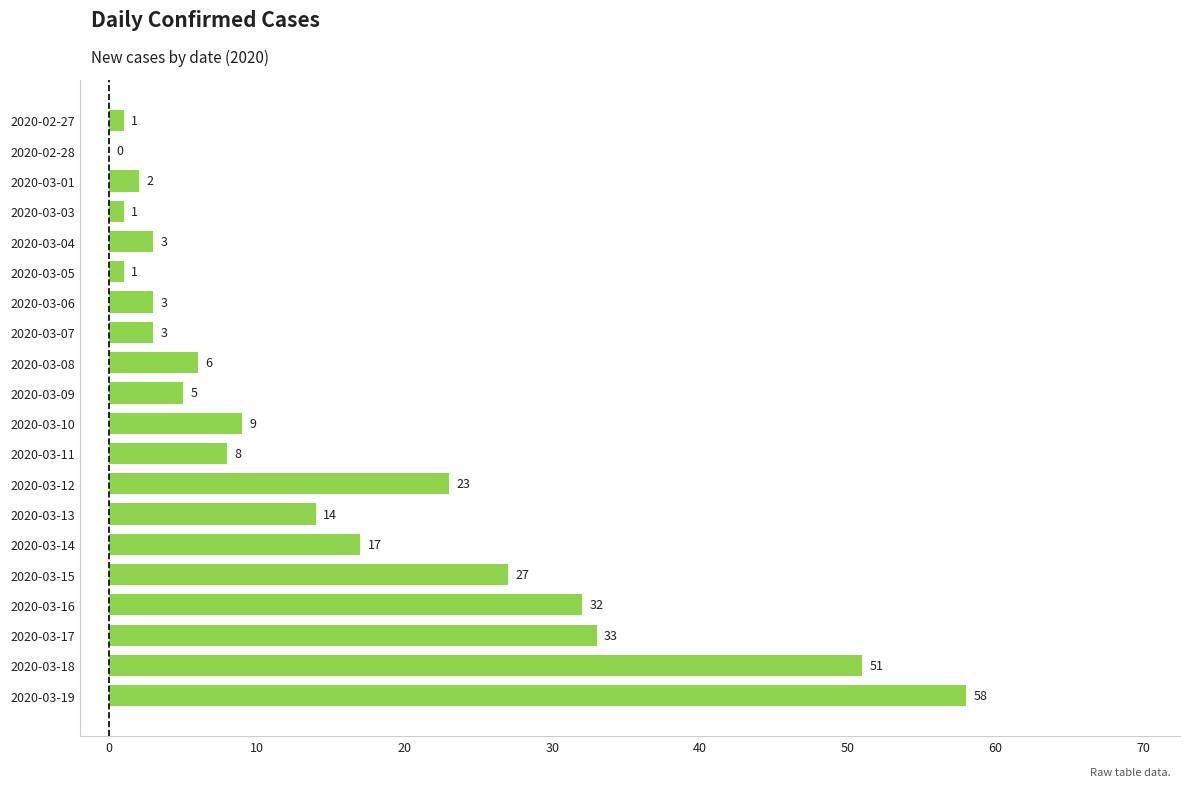

The value at 2020-03-18 is 90. True or false?

False